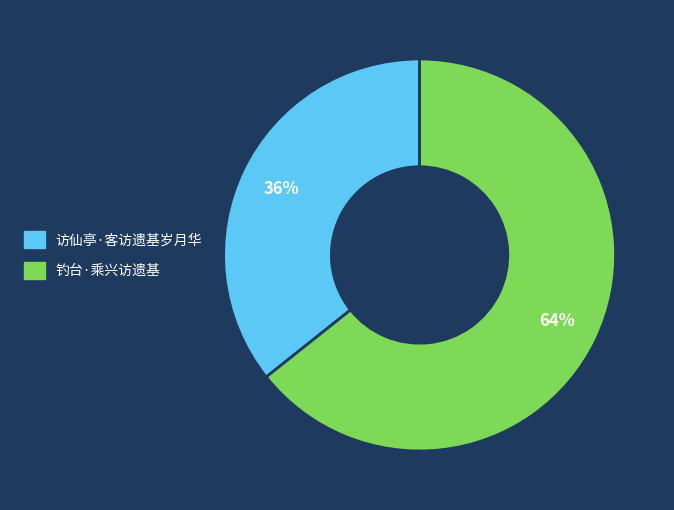

True or false: 钓台·乘兴访遗基 accounts for 73% of the total.

False